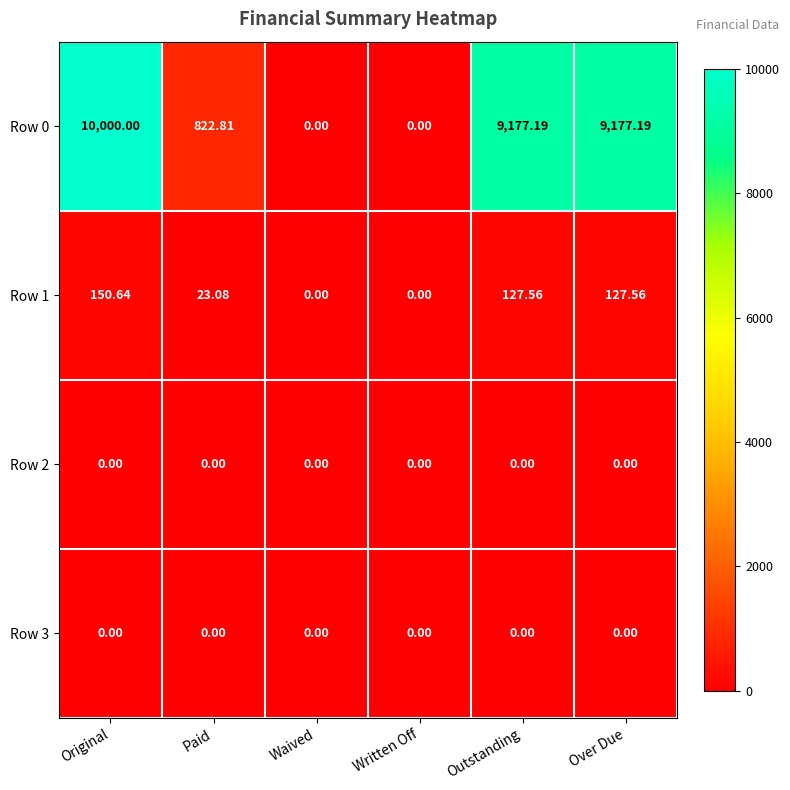

Which series changed the most between Paid and Waived?

Row 0